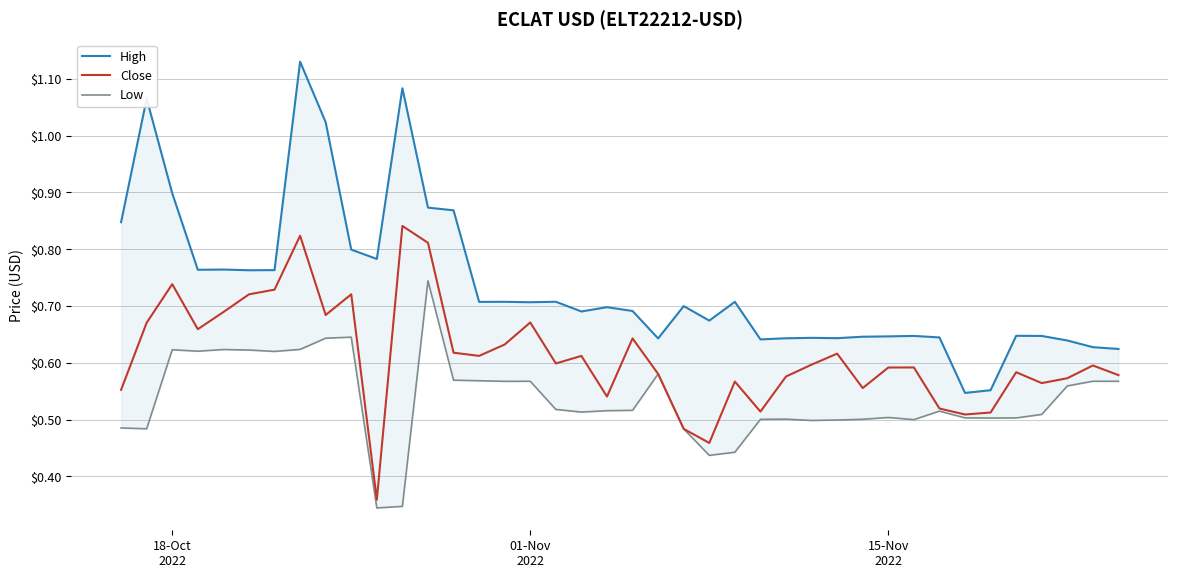

True or false: High and Close cross at least once.

False